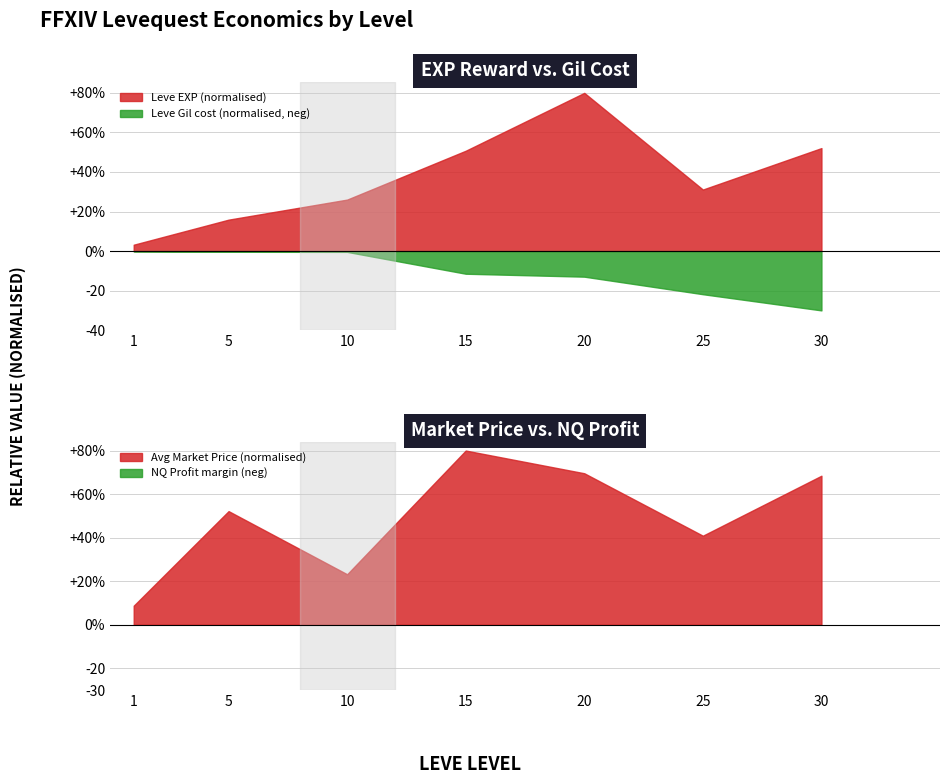

Is it true that Leve Gil equals 47200 at 25?

True